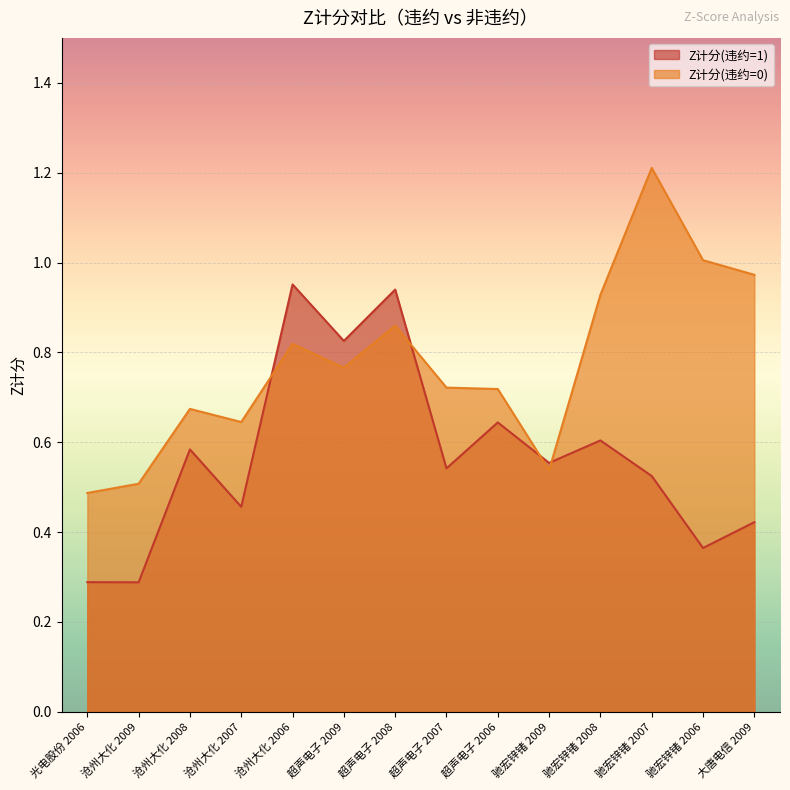

How many times do Z计分(违约=0) and Z计分(违约=1) cross each other?

4